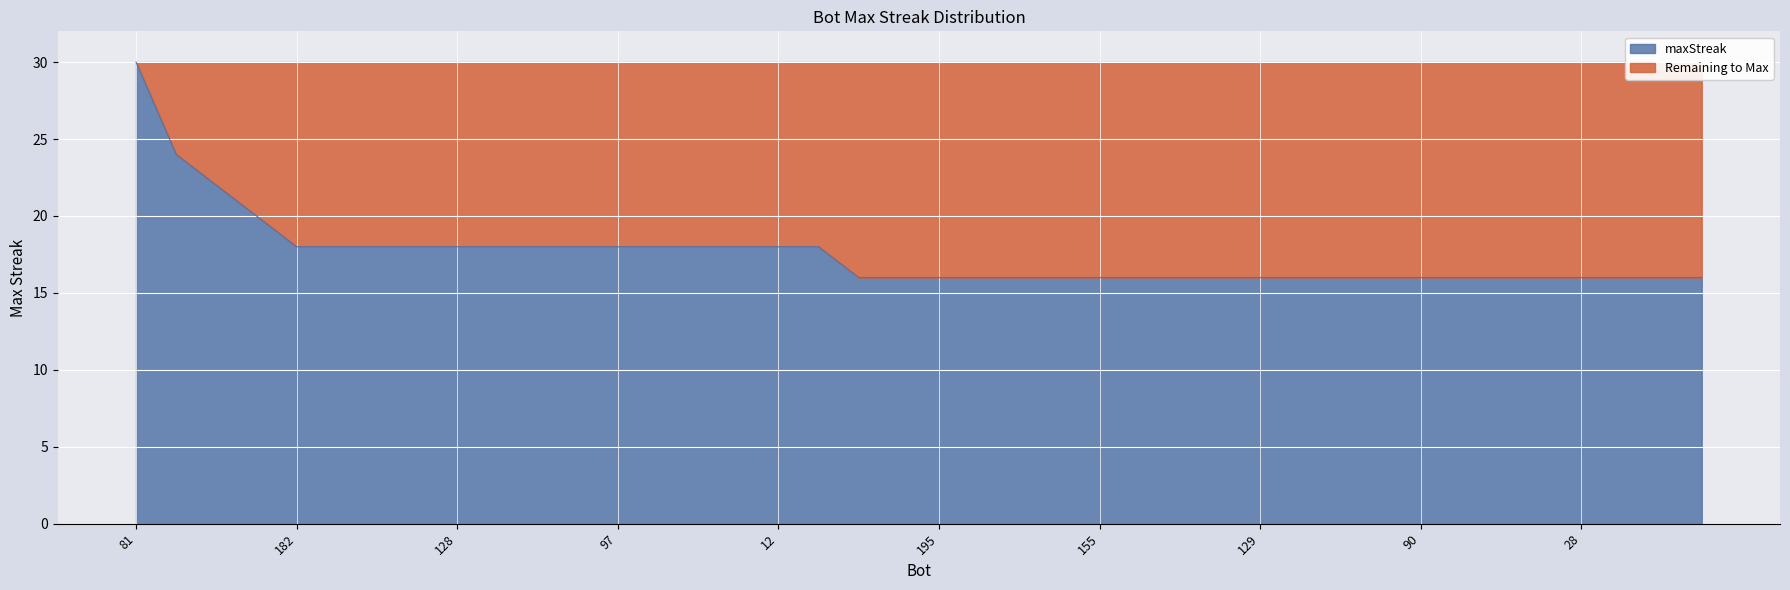

True or false: the data has more than 0 interior local peaks.

False